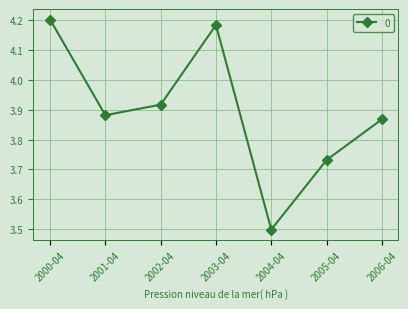

What is the sum of the values at 2006-04 and 2005-04?

7.6